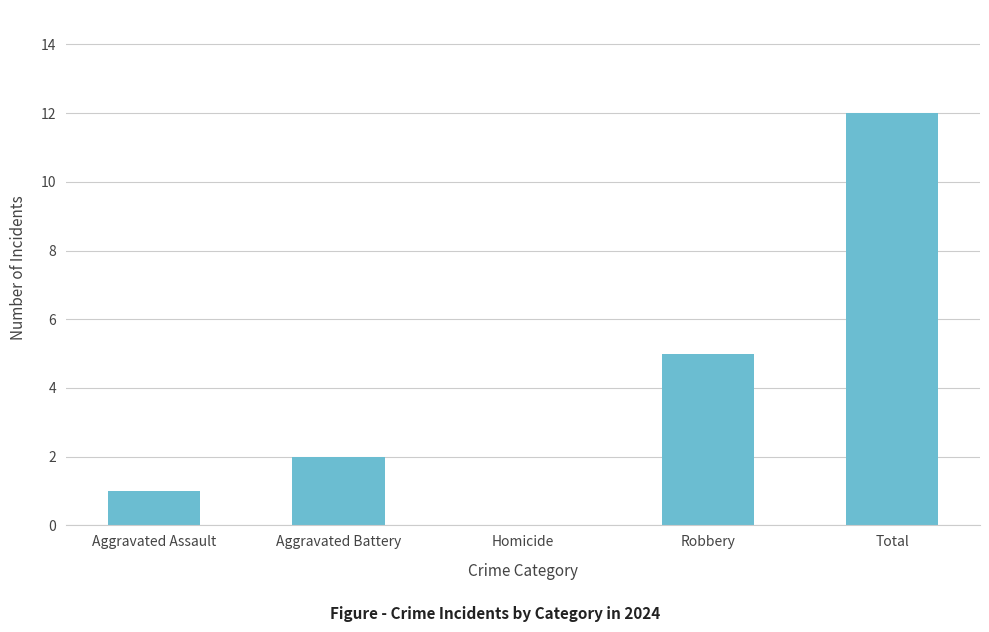

Are the bars grouped side by side (vs. stacked)?

No